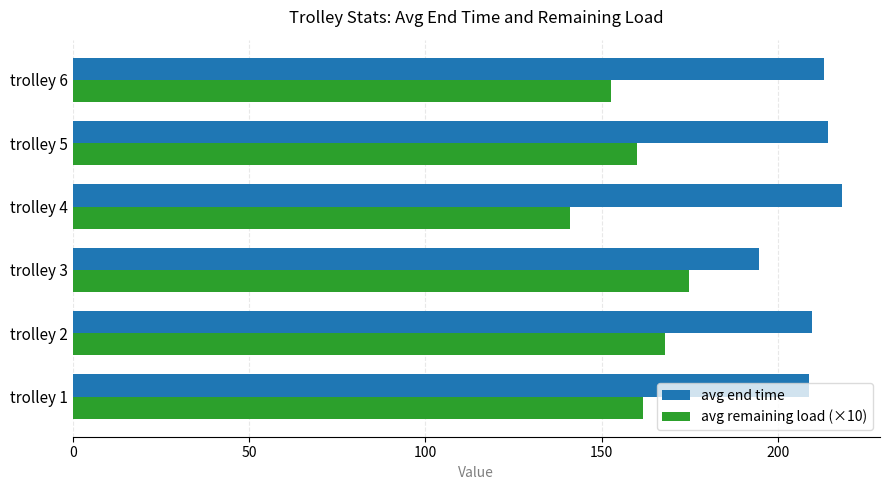

The value of avg end time at trolley 5 is 95.8. True or false?

False